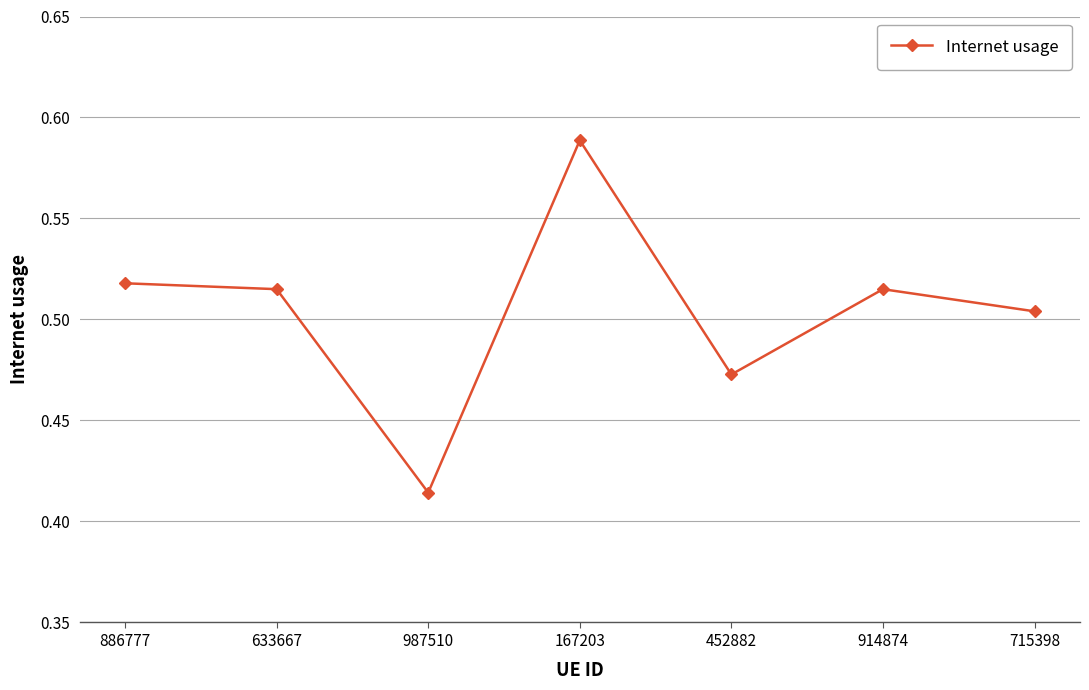

What is the label of the 4th point from the right?

167203